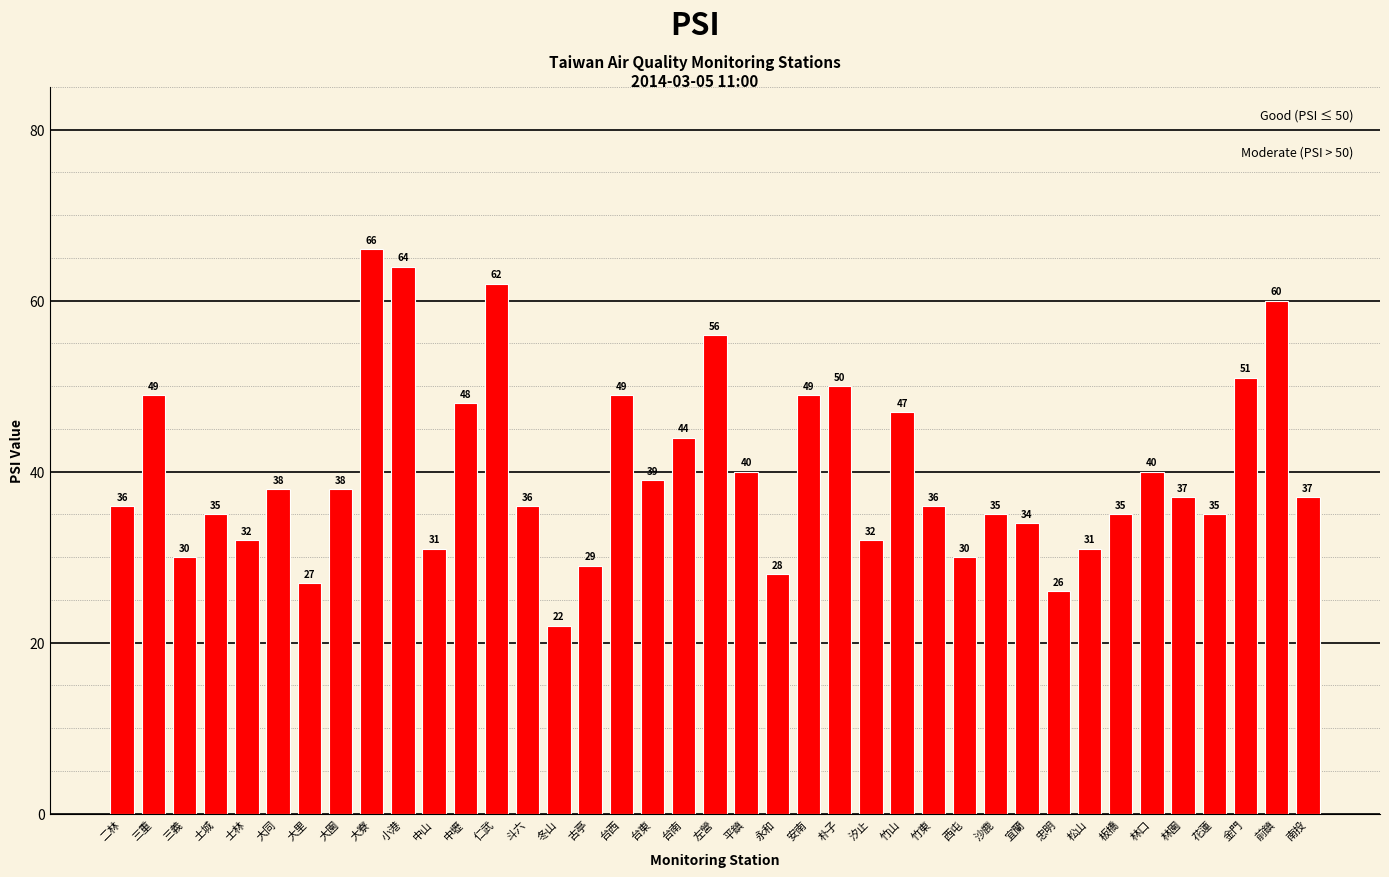

Reading right to left, list all the values displayed in this chart.

南投=37	前鎮=60	金門=51	花蓮=35	林園=37	林口=40	板橋=35	松山=31	忠明=26	宜蘭=34	沙鹿=35	西屯=30	竹東=36	竹山=47	汐止=32	朴子=50	安南=49	永和=28	平鎮=40	左營=56	台南=44	台東=39	台西=49	古亭=29	冬山=22	斗六=36	仁武=62	中壢=48	中山=31	小港=64	大寮=66	大園=38	大里=27	大同=38	士林=32	土城=35	三義=30	三重=49	二林=36